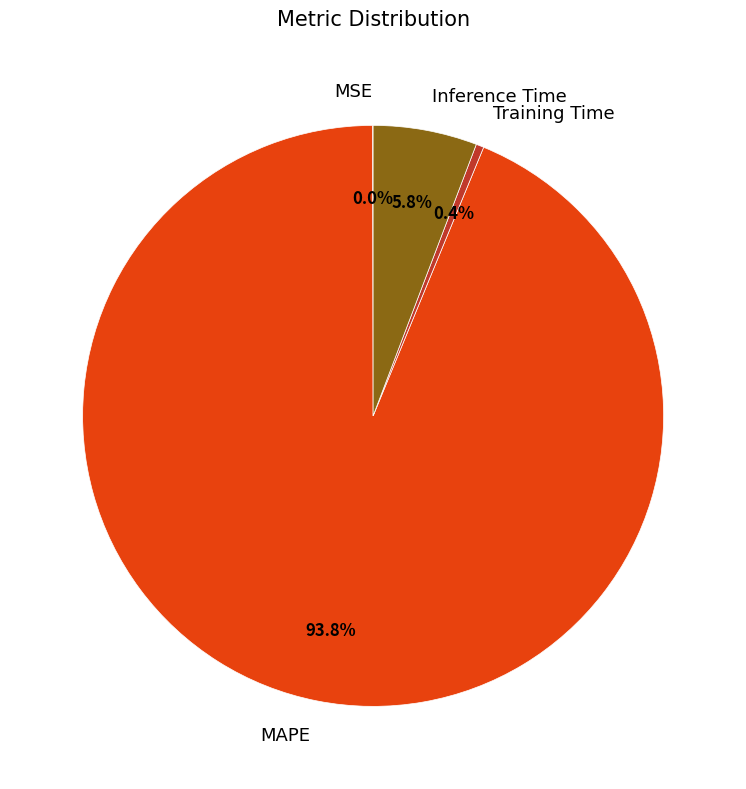

How much of the chart is everything except Inference Time?

94.2%